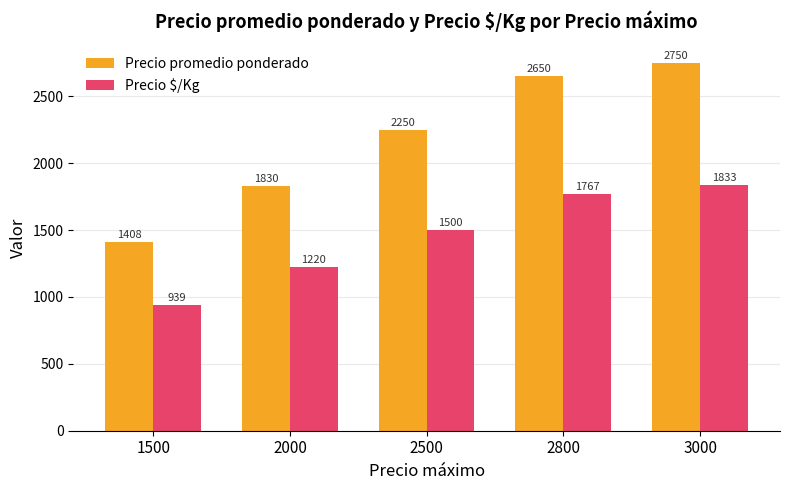

What are all the series names shown in the legend?

Precio promedio ponderado, Precio $/Kg